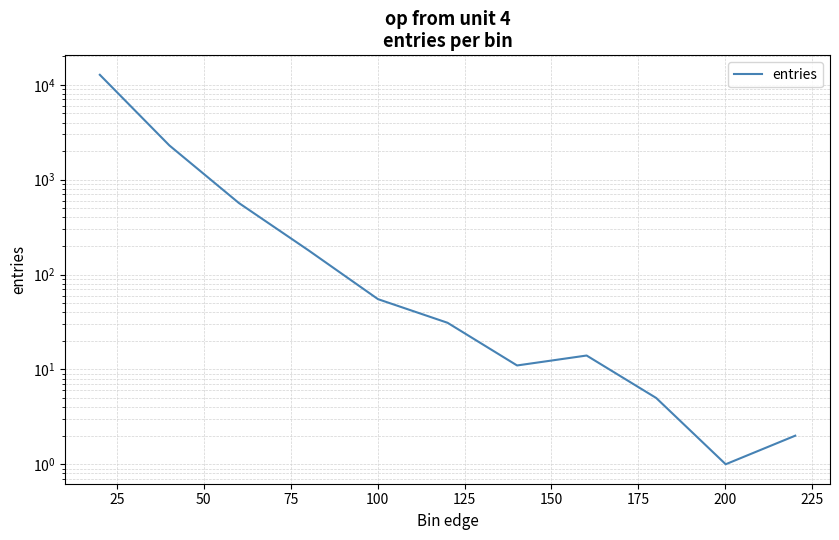

How many points are lower than both their immediate neighbors (excluding endpoints)?

2